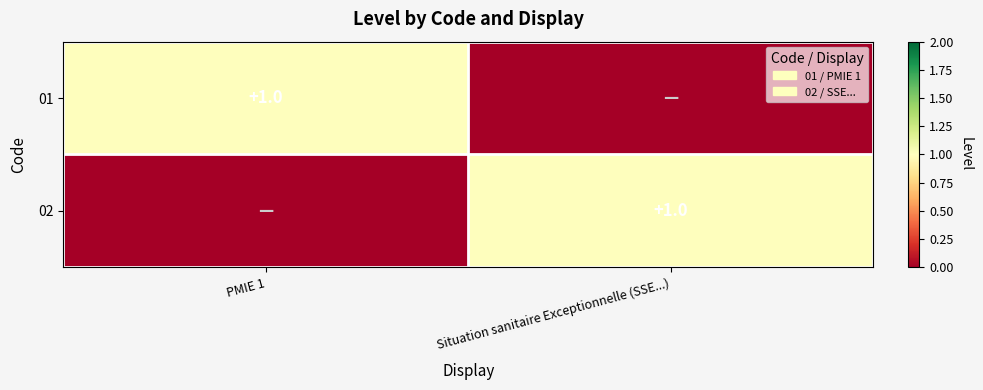

What is the greatest value displayed?

1